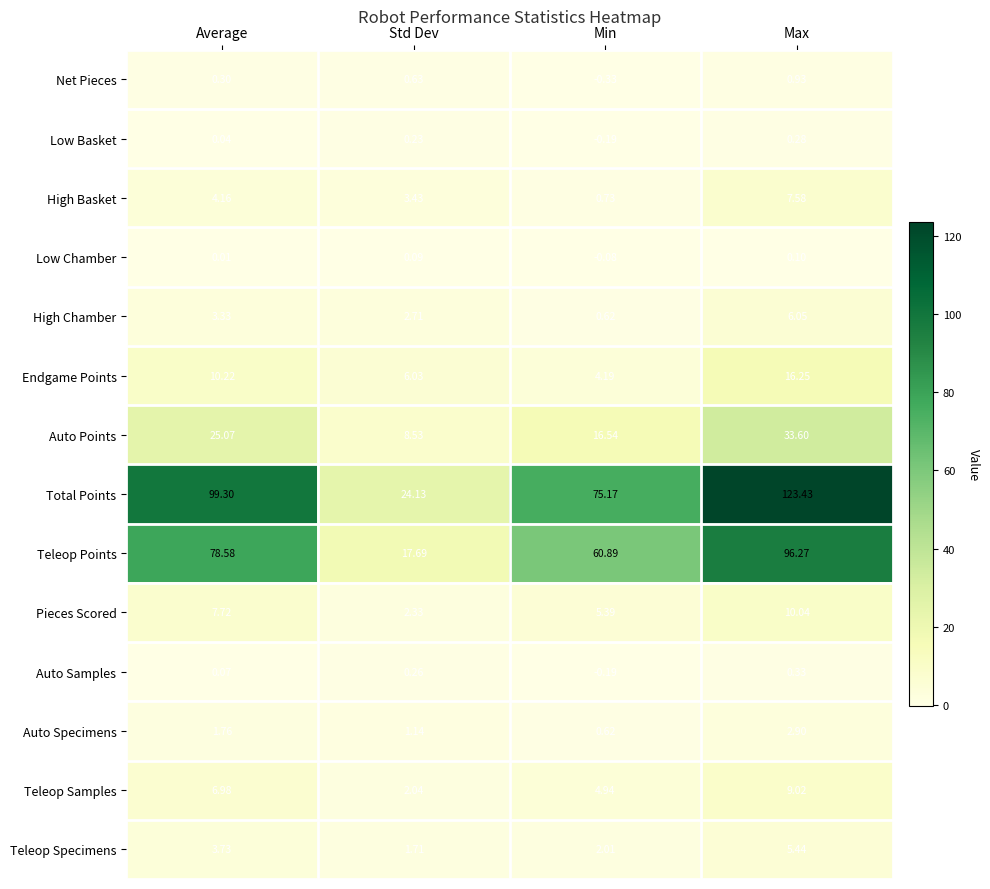

Which series changed the most between Std Dev and Min?

Total Points